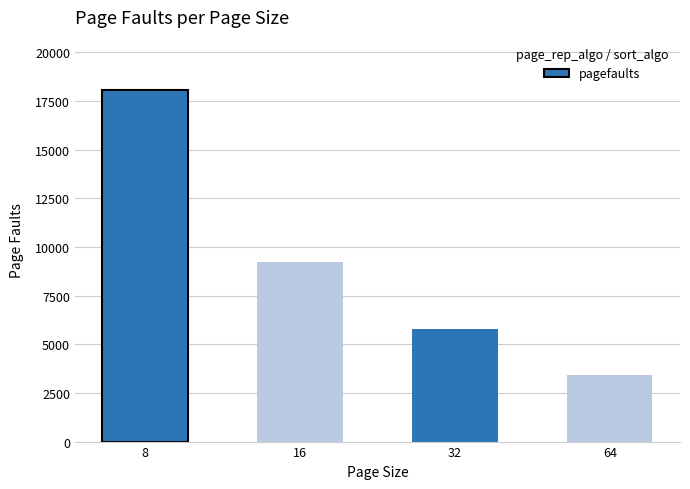

At which label is the value closest to 10739?

16